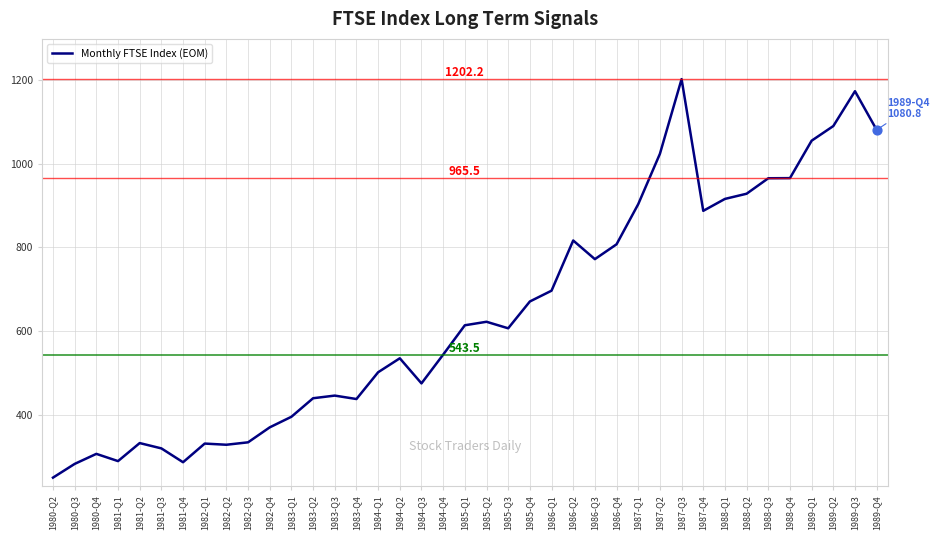

What is the change in value from 1985-Q2 to 1986-Q4?

+185.2